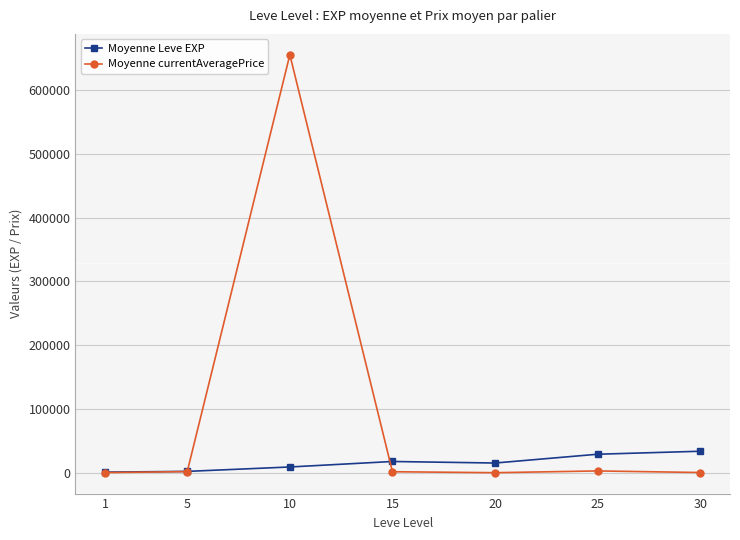

What is the maximum value for Moyenne Leve EXP?

33738.0